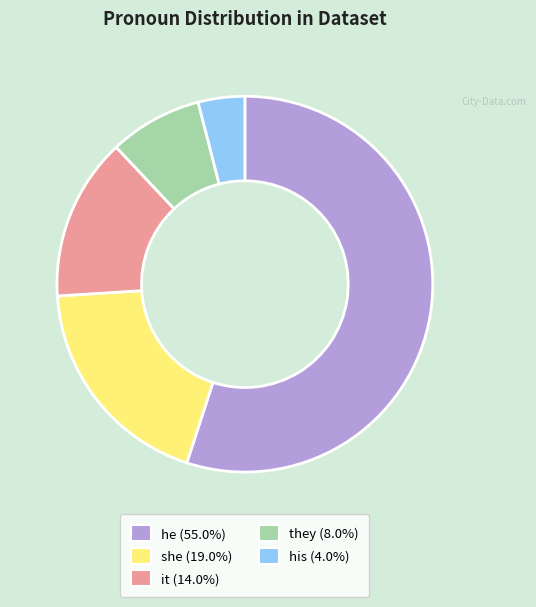

Is it true that he is 62% of the pie?

False